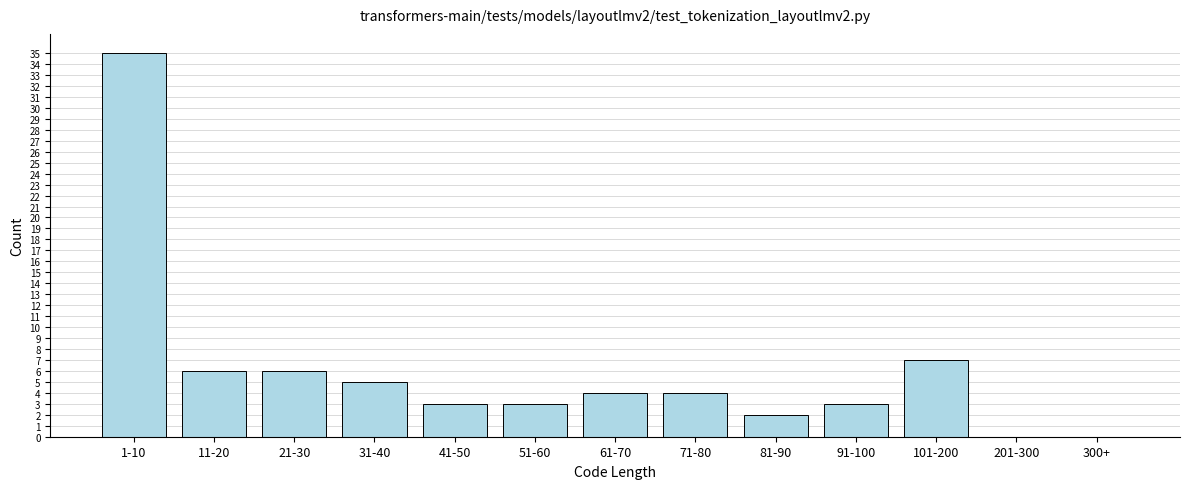

Reading left to right, what are all the values shown in this chart?

1-10=35	11-20=6	21-30=6	31-40=5	41-50=3	51-60=3	61-70=4	71-80=4	81-90=2	91-100=3	101-200=7	201-300=0	300+=0